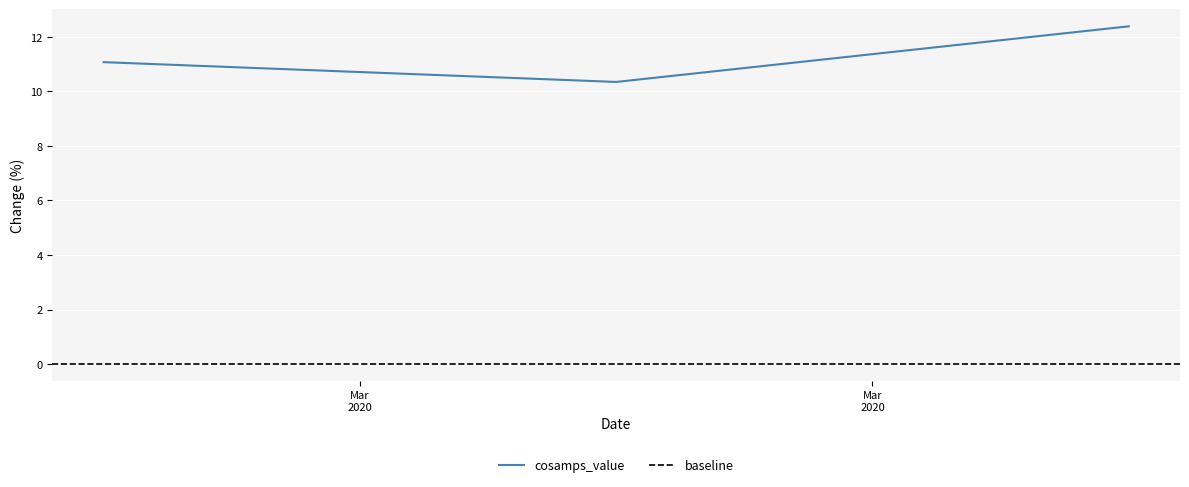

Which label corresponds to the largest value in the chart?

2020-03-16 12:00:00